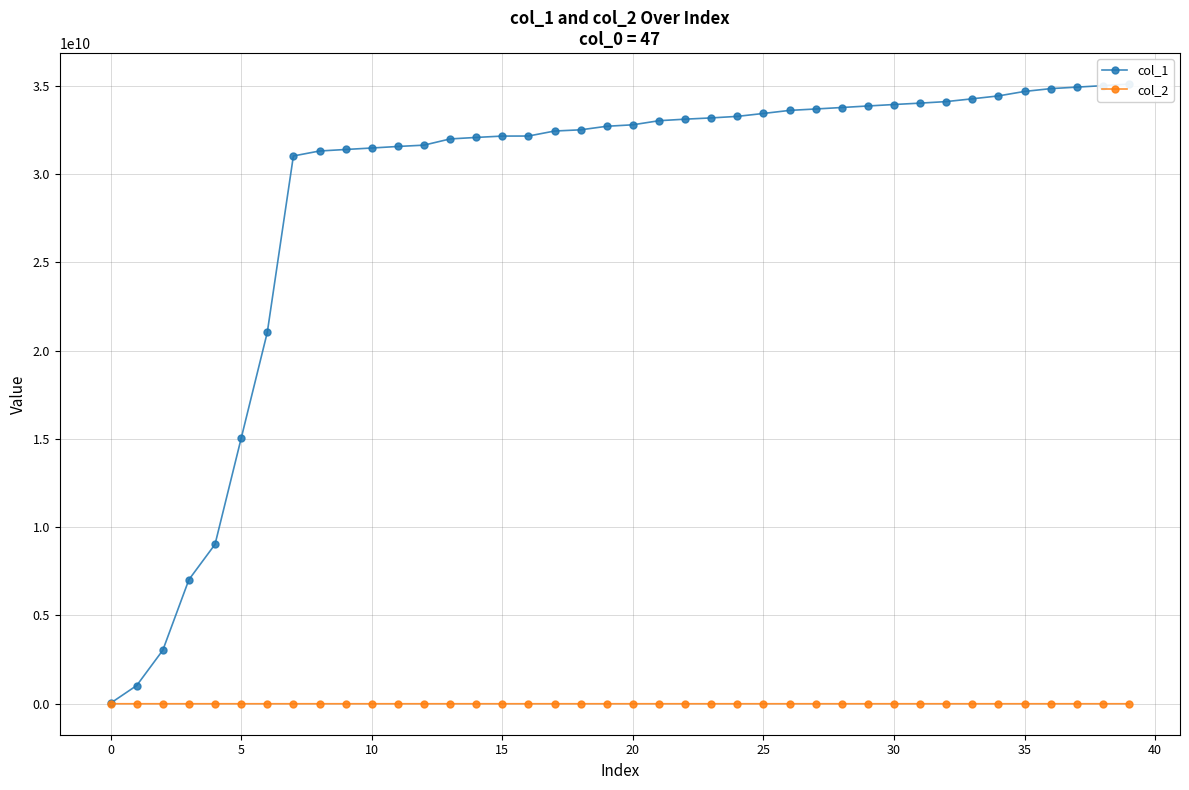

At how many categories does at least one series exceed 22051837092?

33